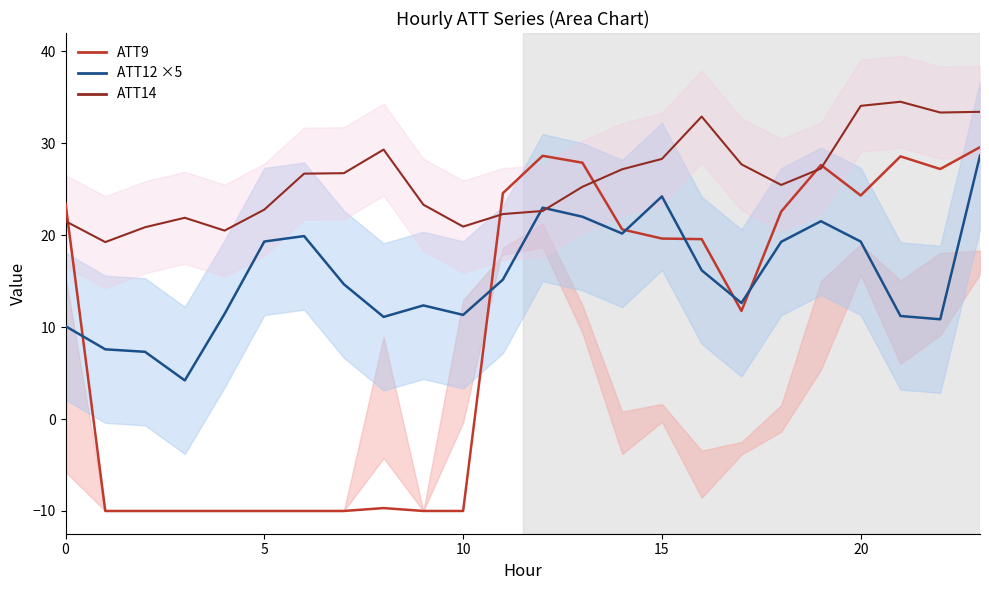

Where do ATT14 and ATT12 first cross each other?

11 and 12